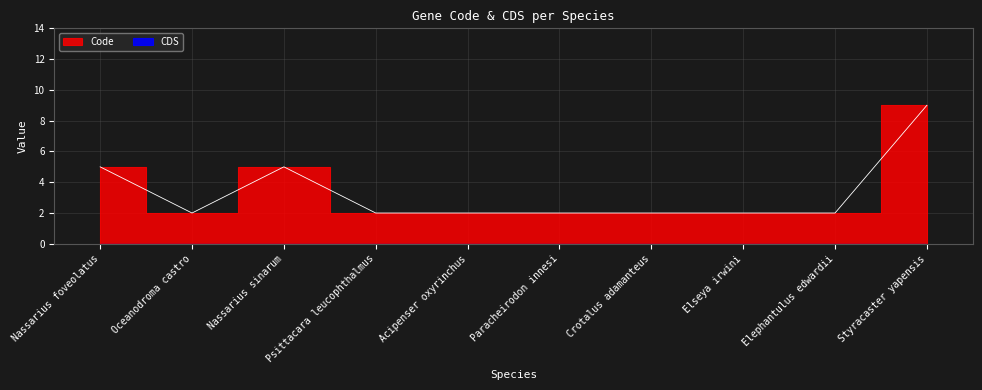

How many values exceed 2?

3